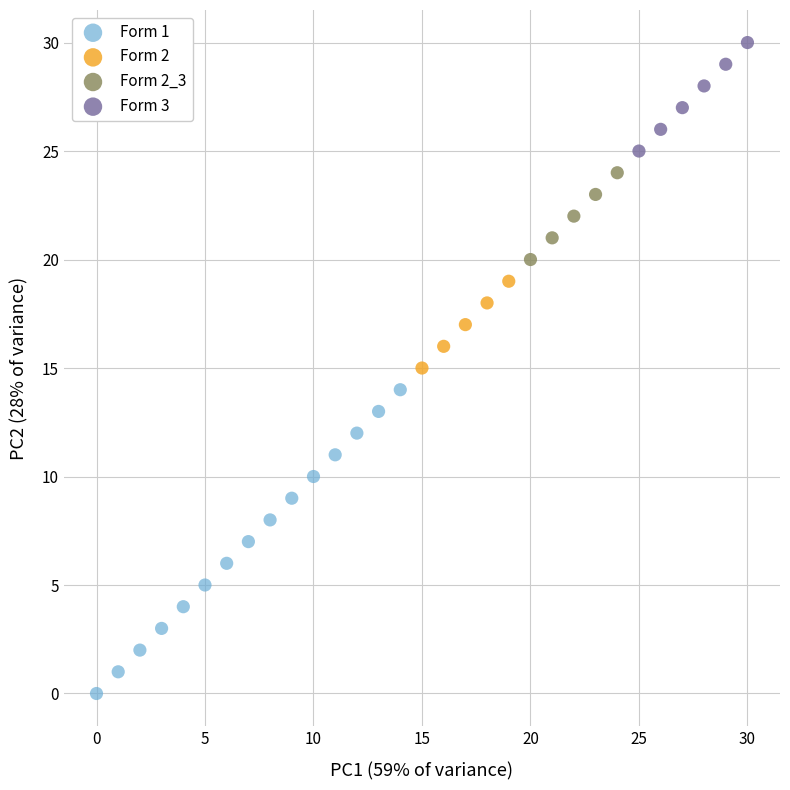

Which series reaches the minimum Y coordinate?

Form 1